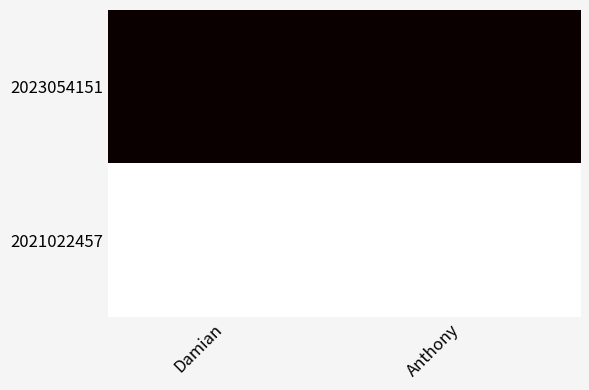

Rank the series at Damian from highest to lowest value.

2023054151, 2021022457